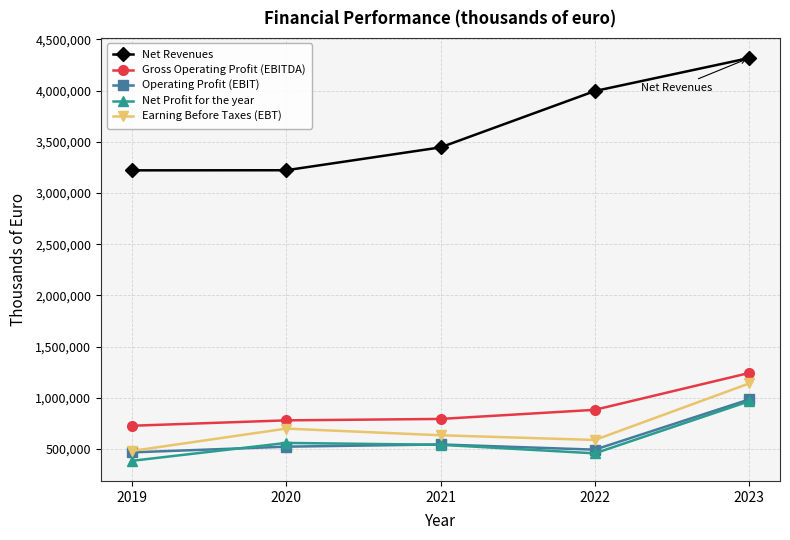

True or false: Operating Profit (EBIT) and Net Revenues cross at least once.

False